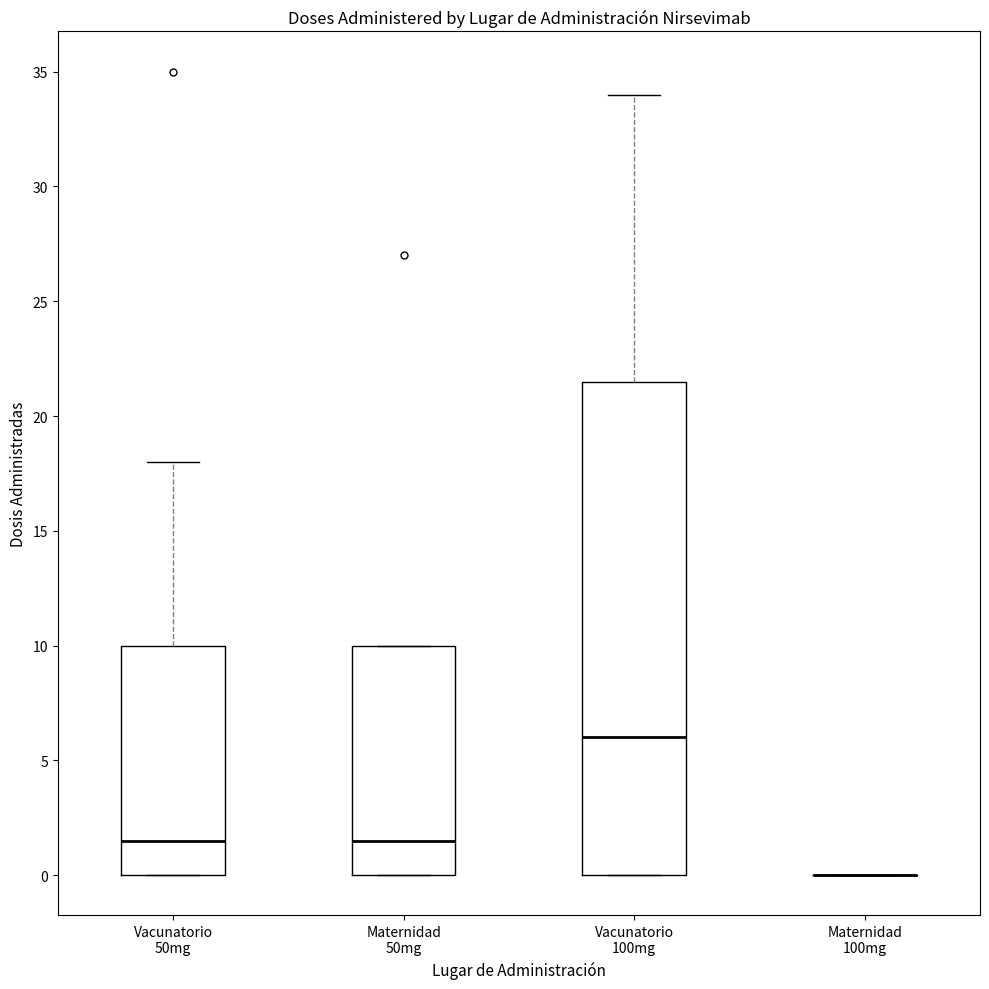

Comparing the boxes themselves (not the whiskers), which one is the tallest?

Vacunatorio 100mg